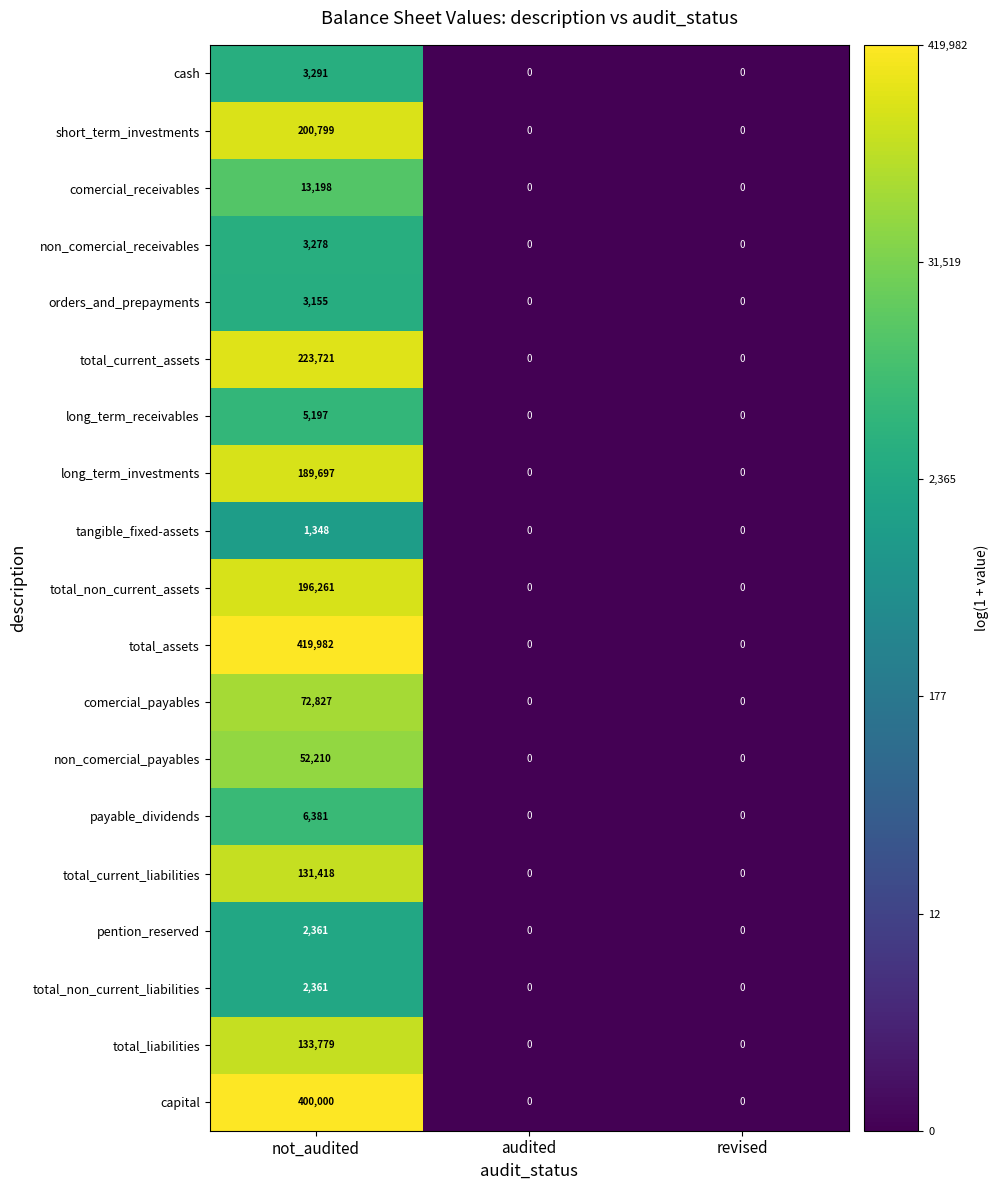

Which series has the widest spread of values?

total_assets